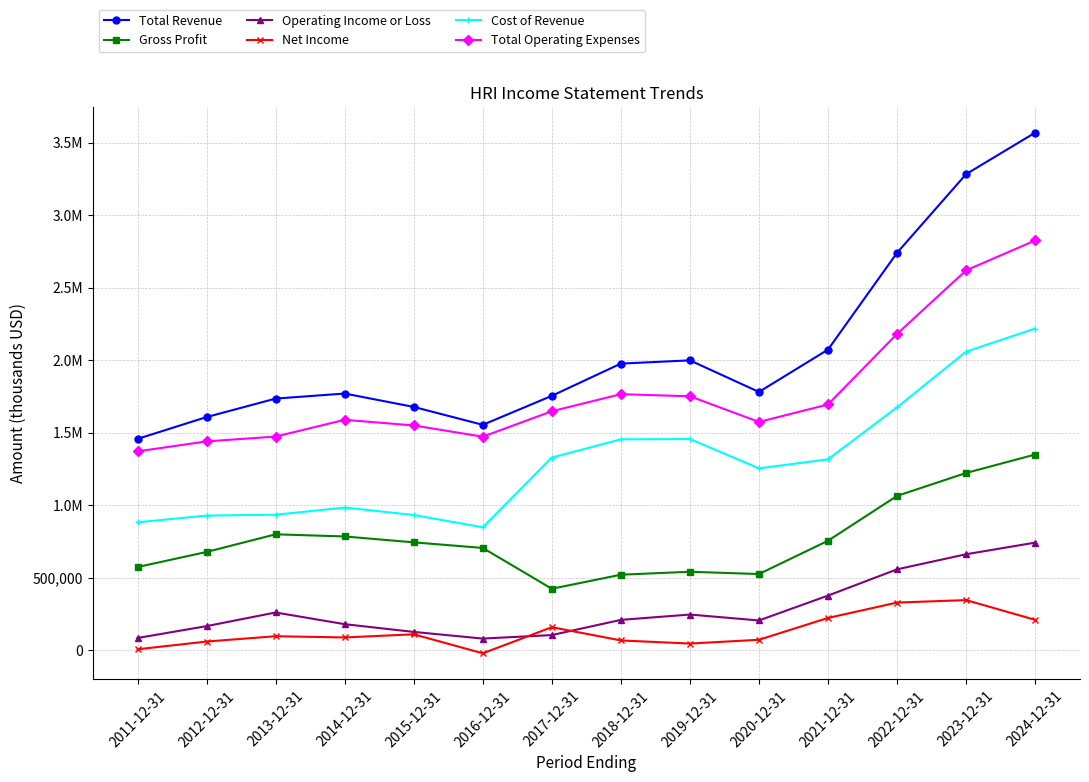

What is the value of the Total Revenue point at the 1st from the left?

1457800